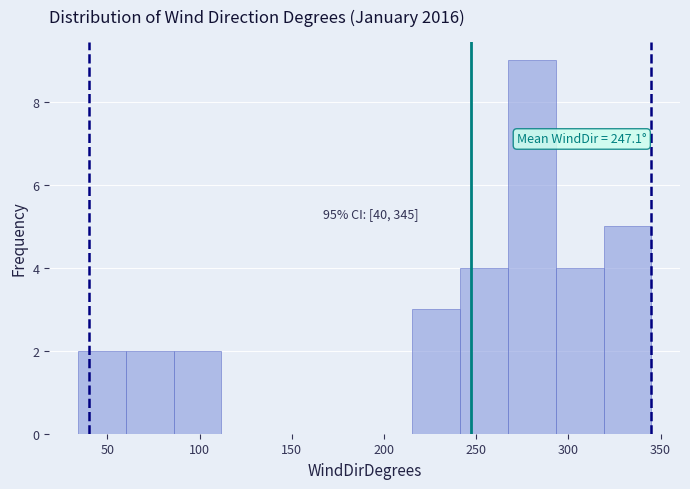

Which range on the x-axis has the tallest bar?

265 to 295